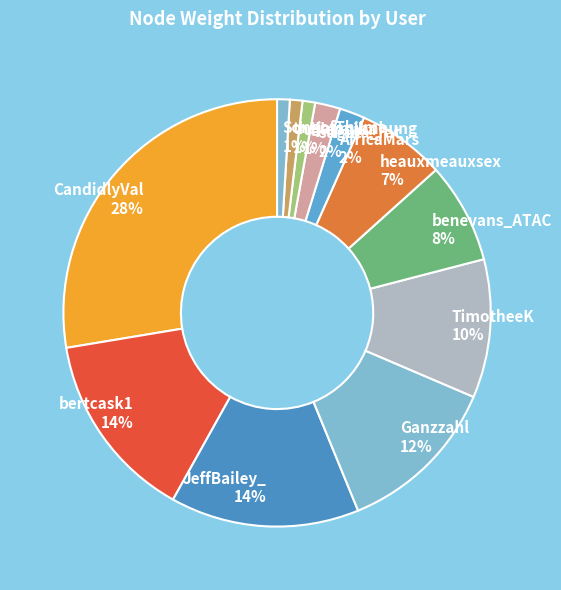

The TimotheeK slice represents 10% of the pie. True or false?

True